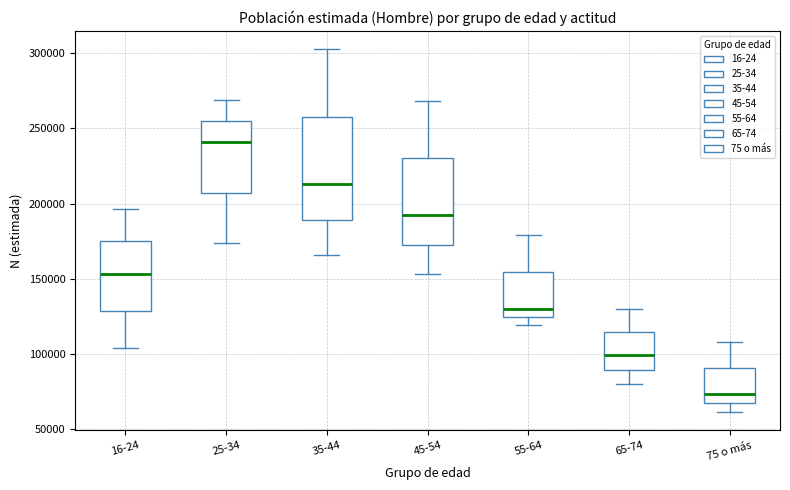

Where does the median line of the box for 55-64 sit on the y-axis? The values are not printed on the chart, so give them approximately, as read against the axis.

130000